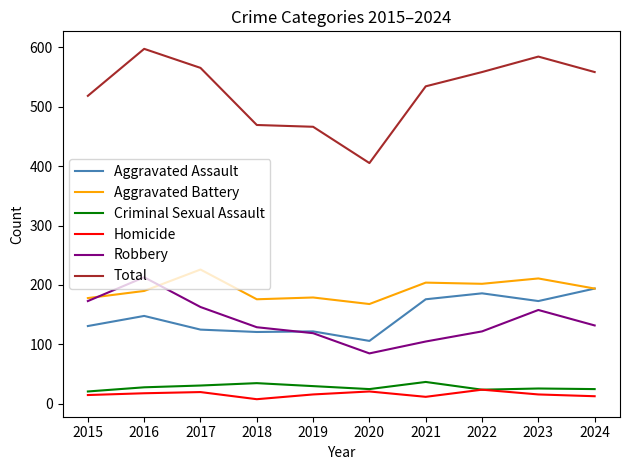

Where is Total nearest to the value 501?

2015